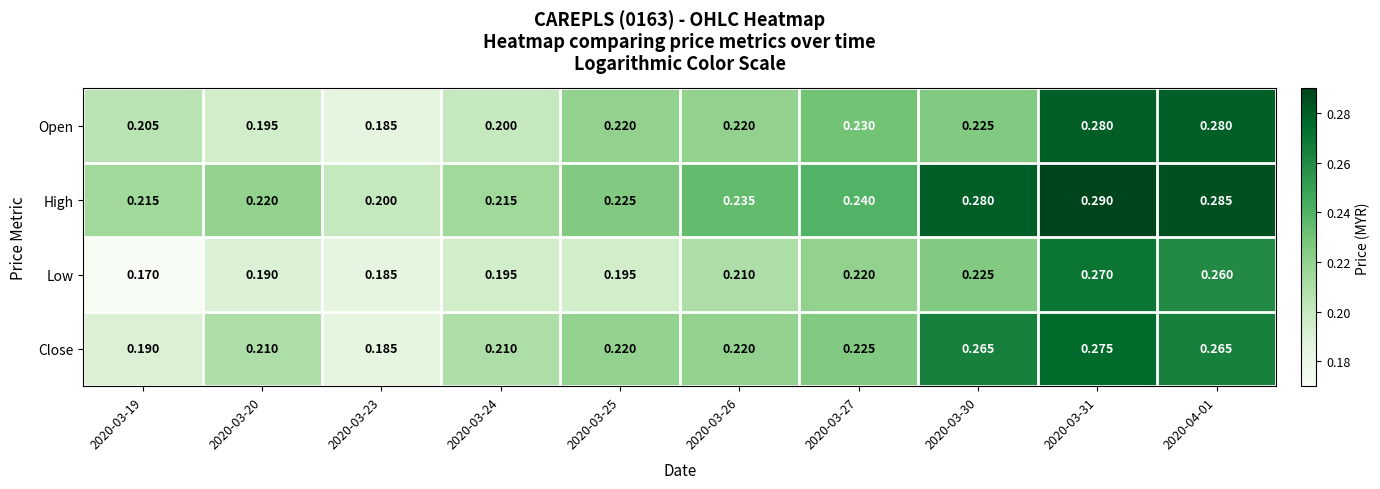

Which series changed the most between 2020-03-25 and 2020-03-31?

Low